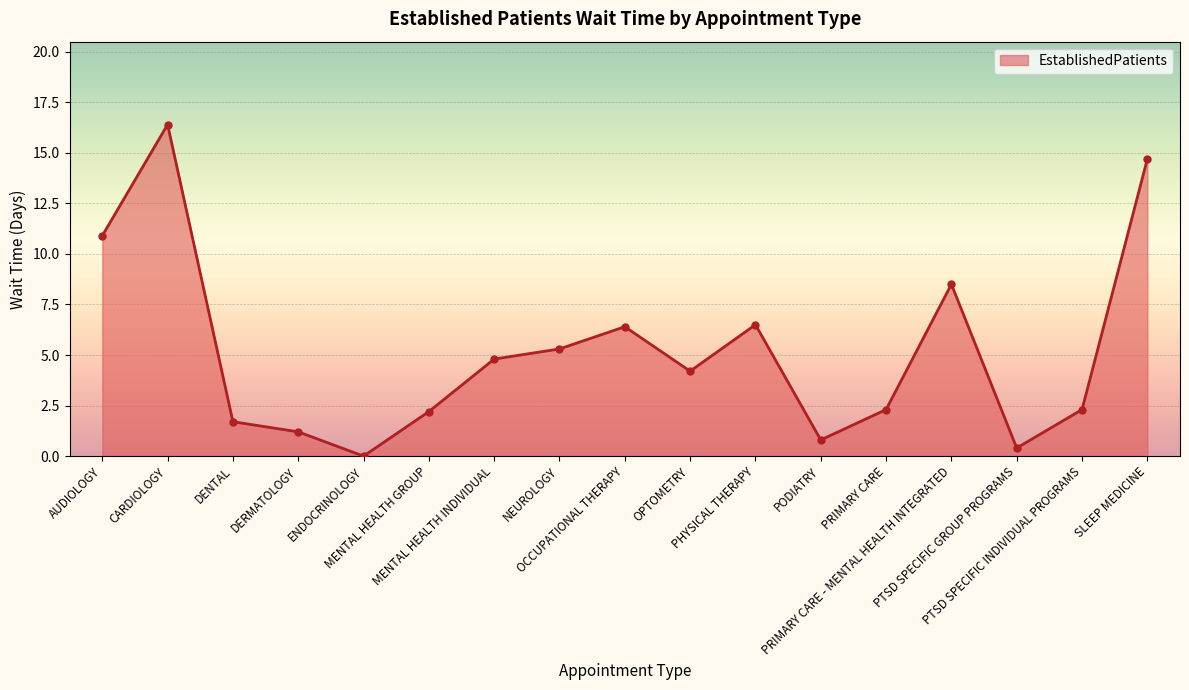

What is the average value?

5.2